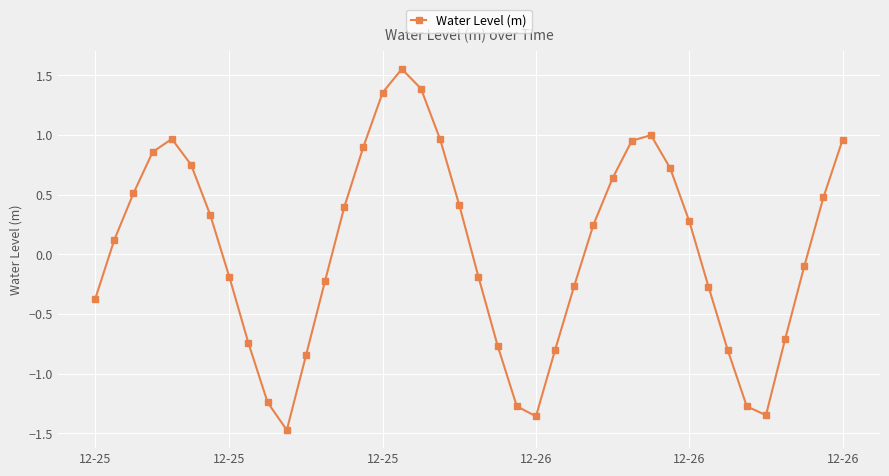

What is the value of the 32nd point from the left?

0.3